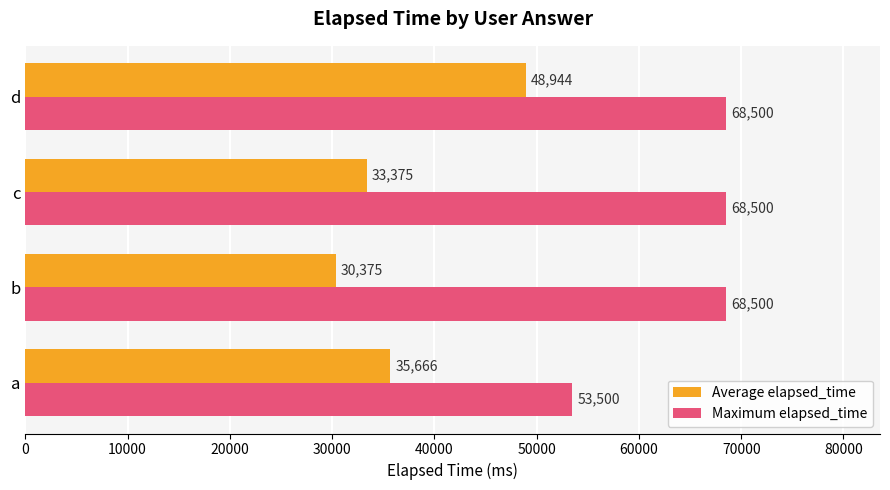

Which category has the highest value in the Average elapsed_time series?

d